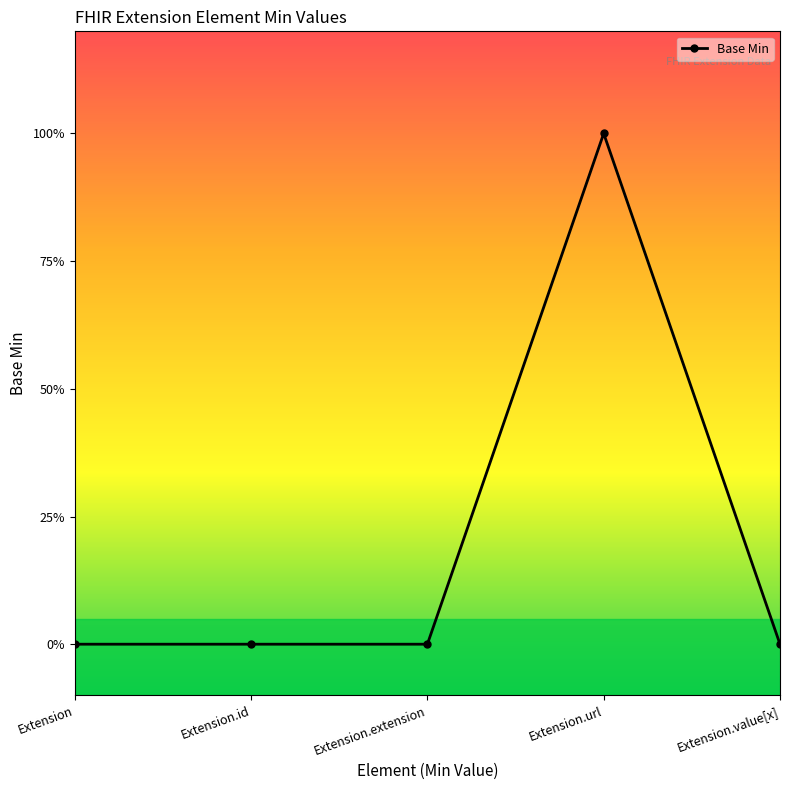

The chart shows a value of -1 at Extension.value[x]. True or false?

False